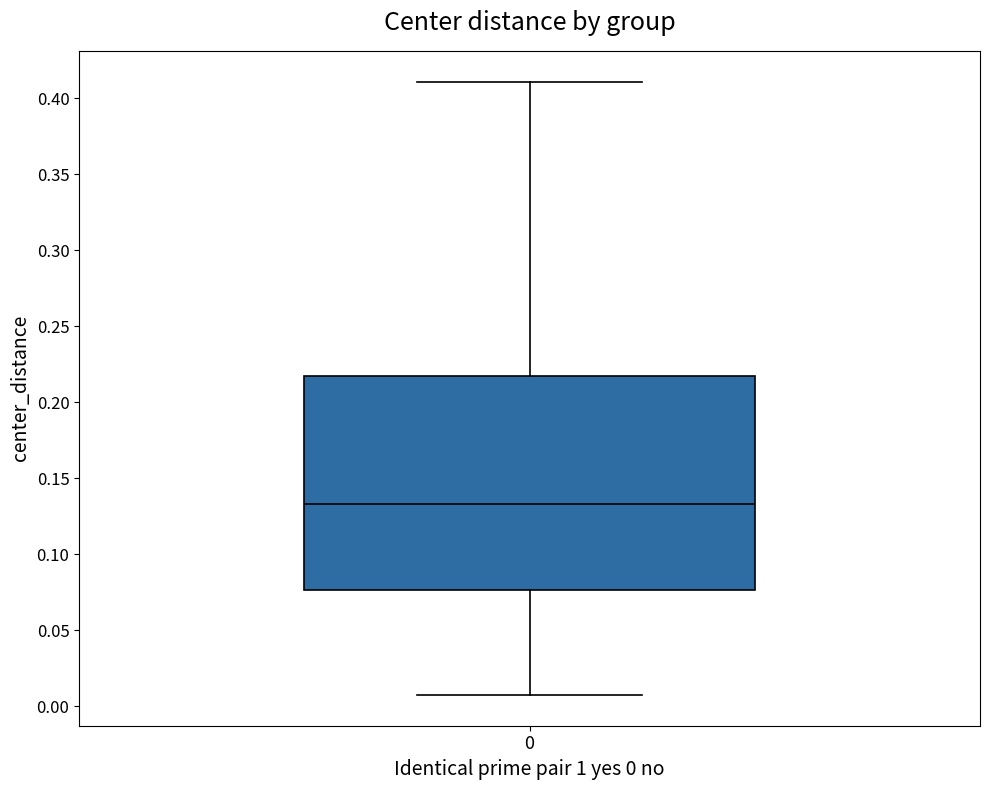

Where does the median line of the box at x = 0 sit on the y-axis? The values are not printed on the chart, so give them approximately, as read against the axis.

0.135